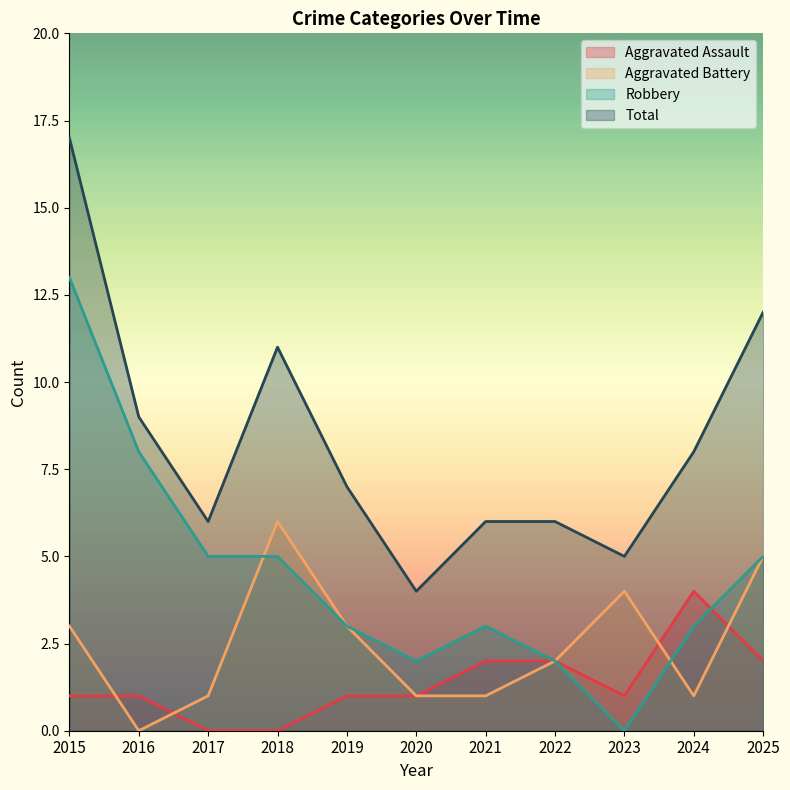

The value of Aggravated Assault at 2019 is 1. True or false?

True